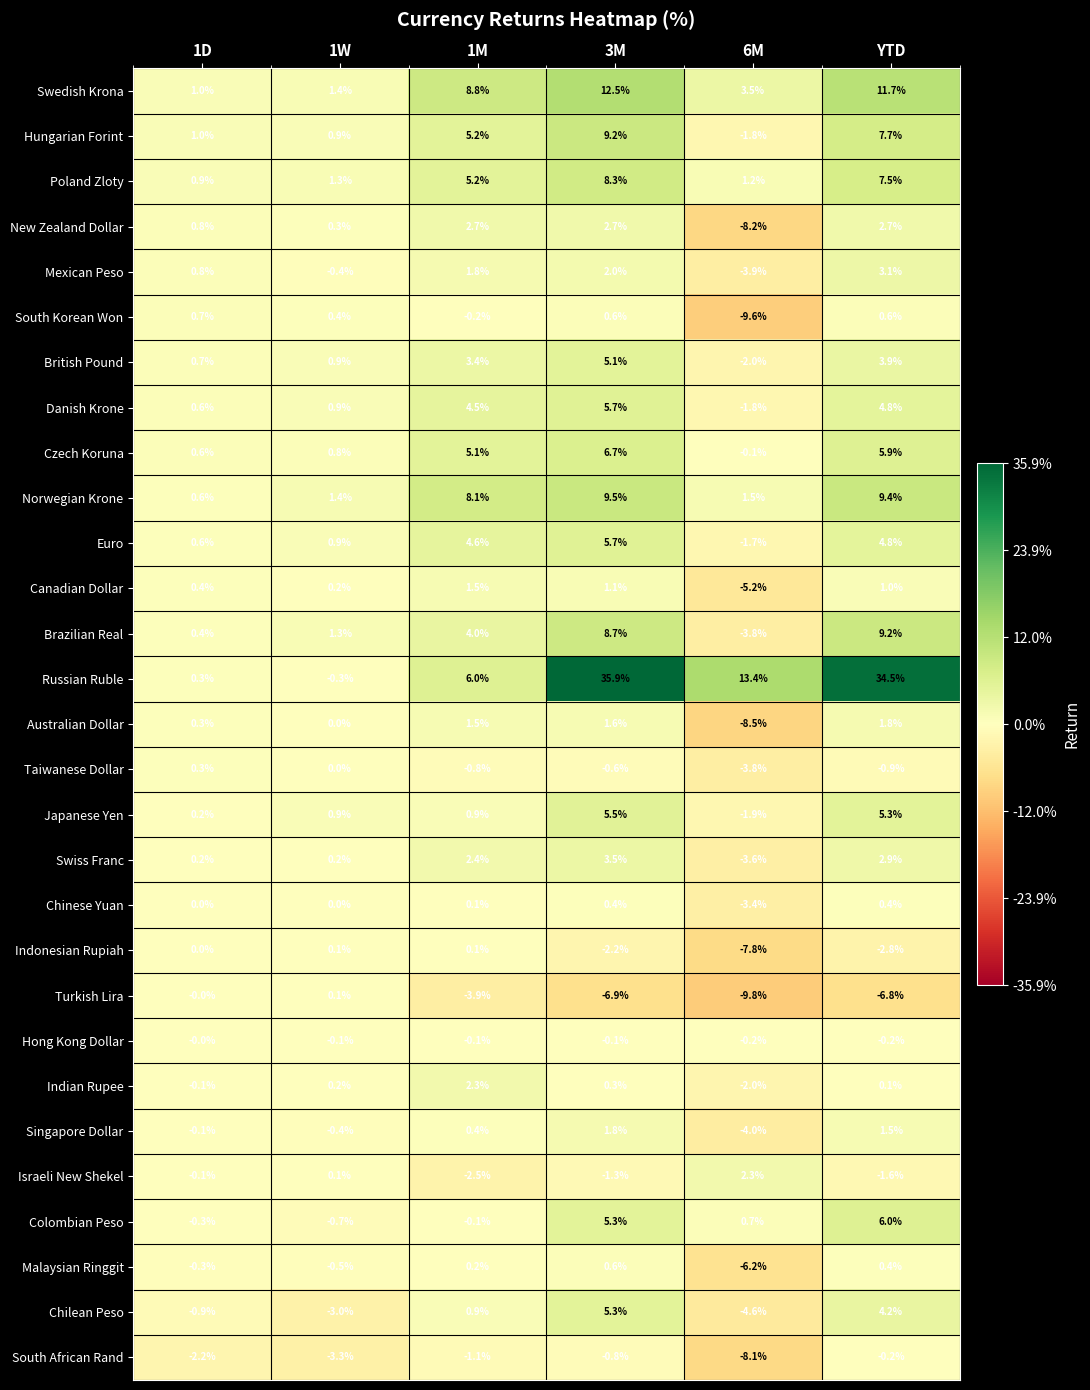

What is the greatest value displayed?

35.9